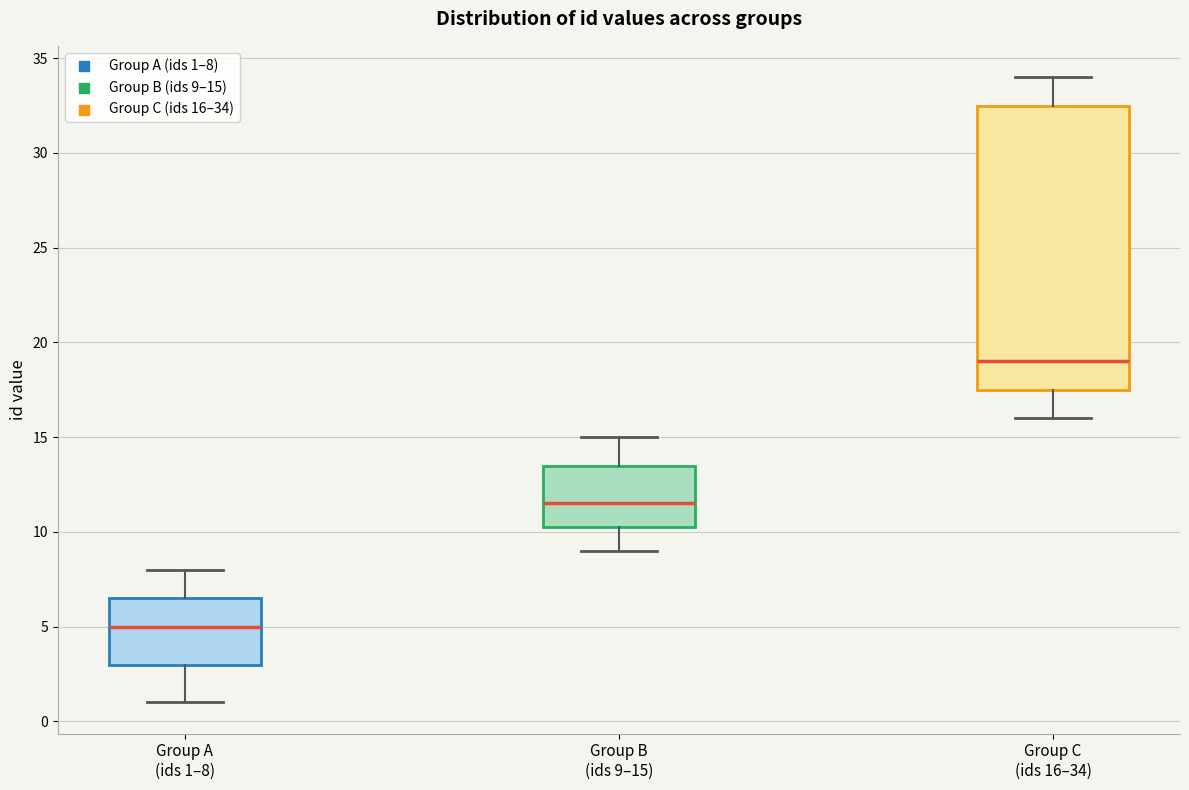

Comparing the boxes themselves (not the whiskers), which one is the tallest?

Group C (ids 16–34)